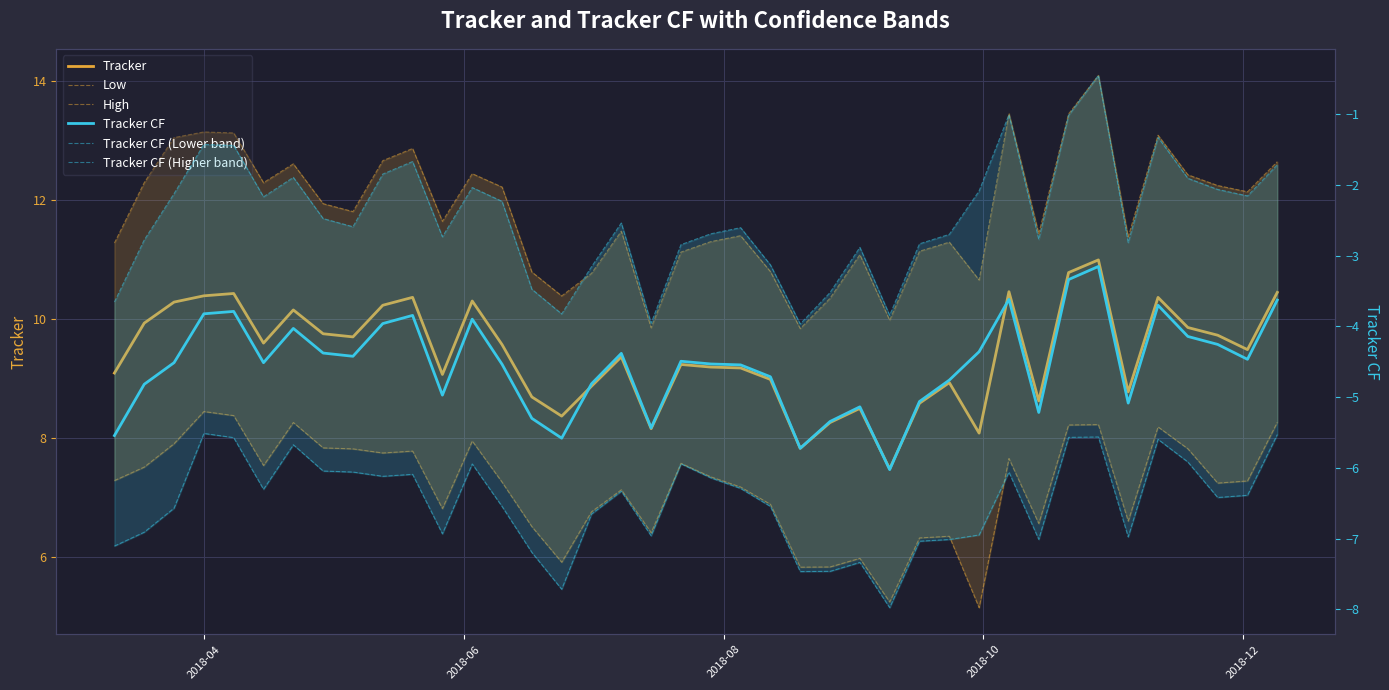

Is the value of Tracker CF at 32 greater than the value of High at 19?

No